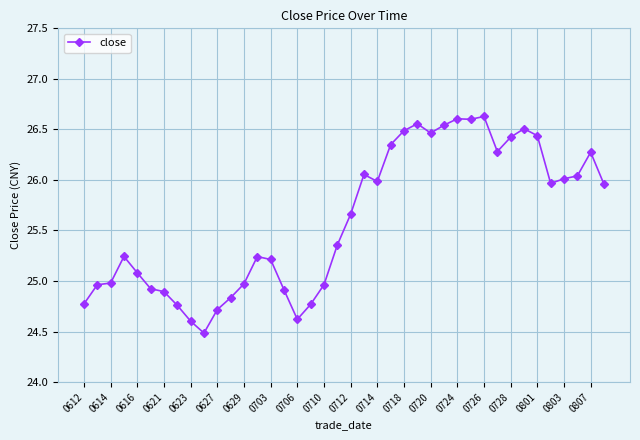

What is the smallest value displayed?

24.5